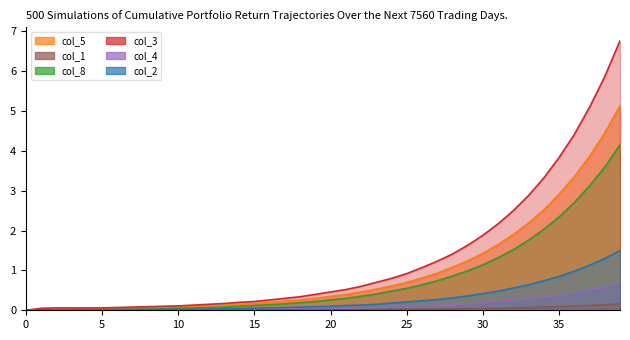

Which series changed the most between 16 and 18?

col_3